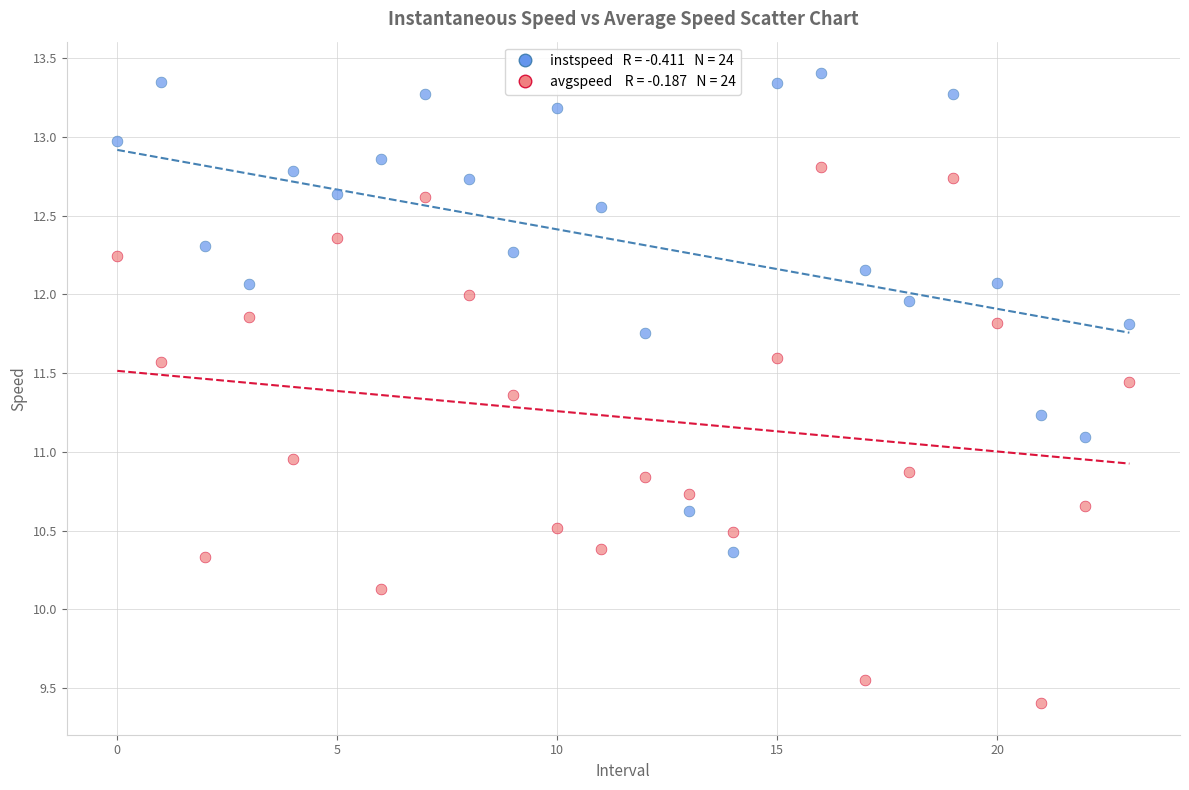

Across all data points, what is the range of Y values (max minus min)?

4.0